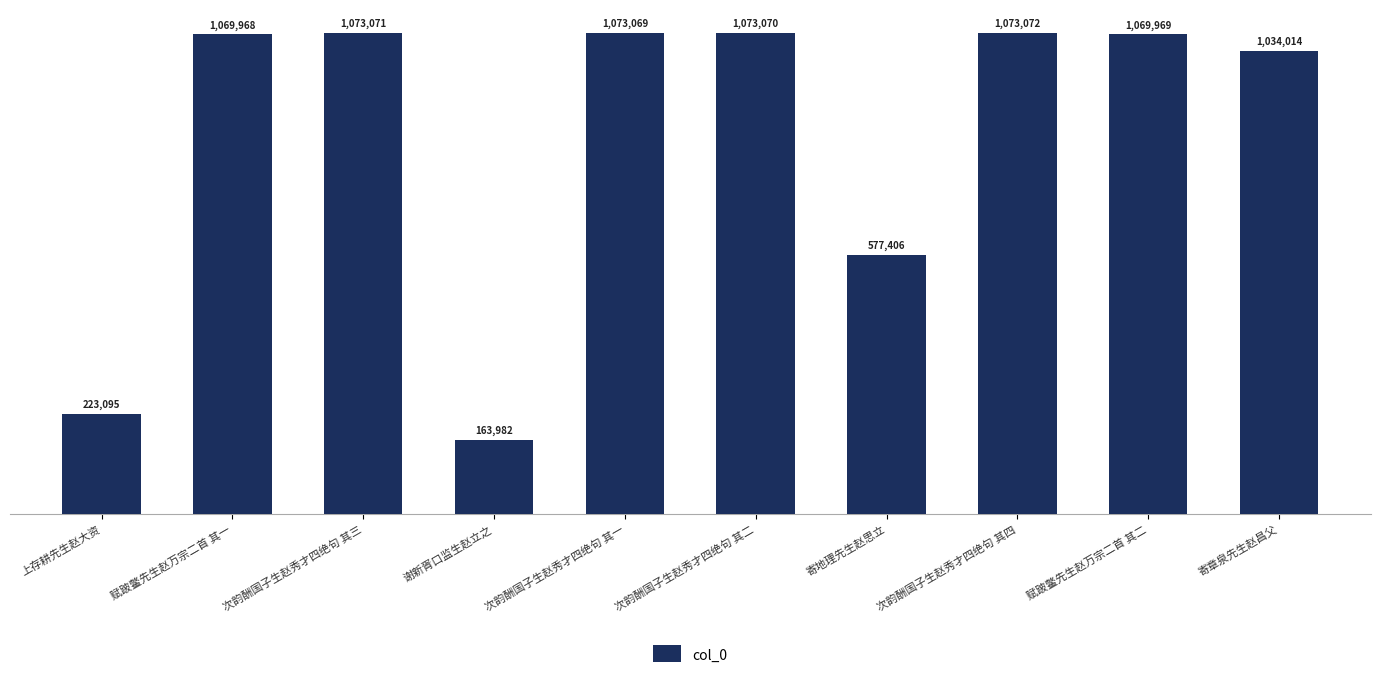

What is the difference between the maximum and minimum values?

909090